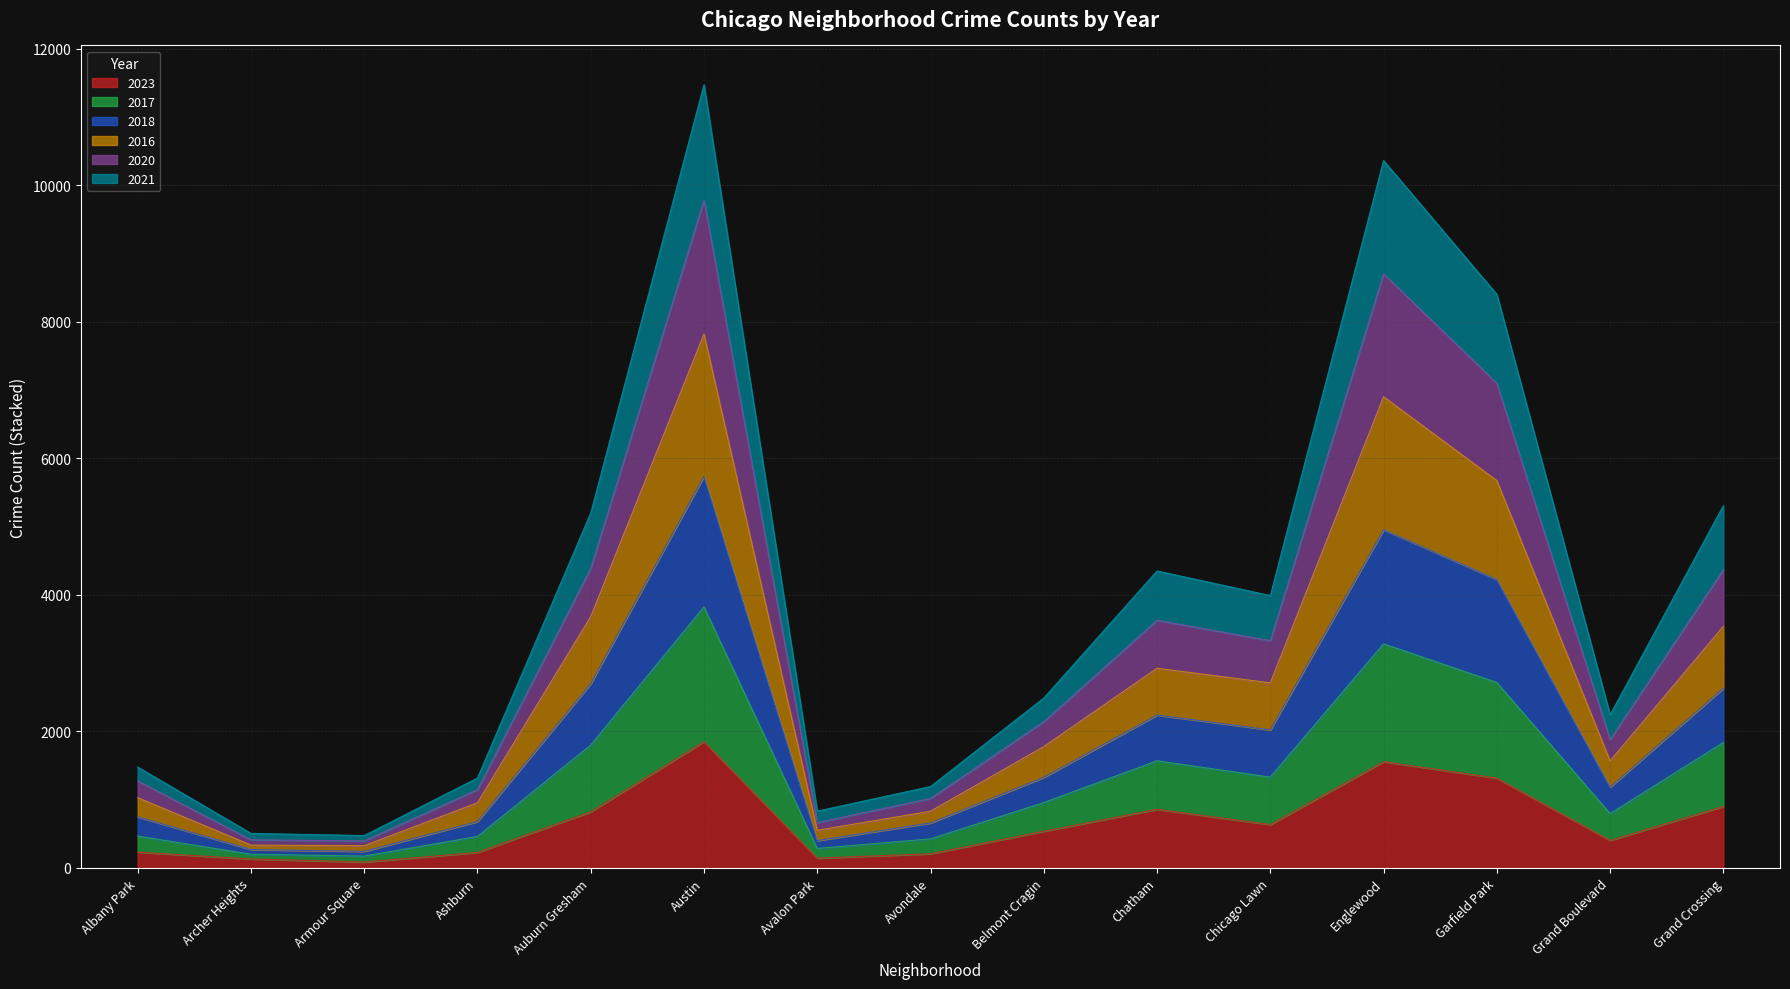

True or false: 2017 and 2020 intersect in this chart.

False